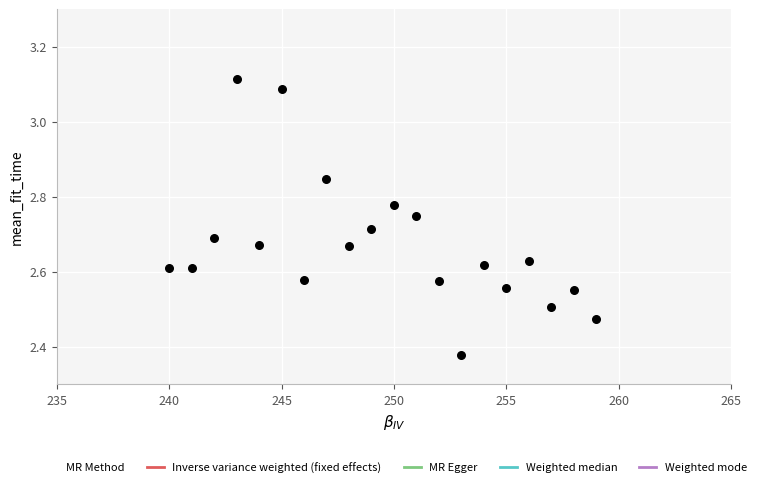

What is the range of X values (max minus min)?

19.0